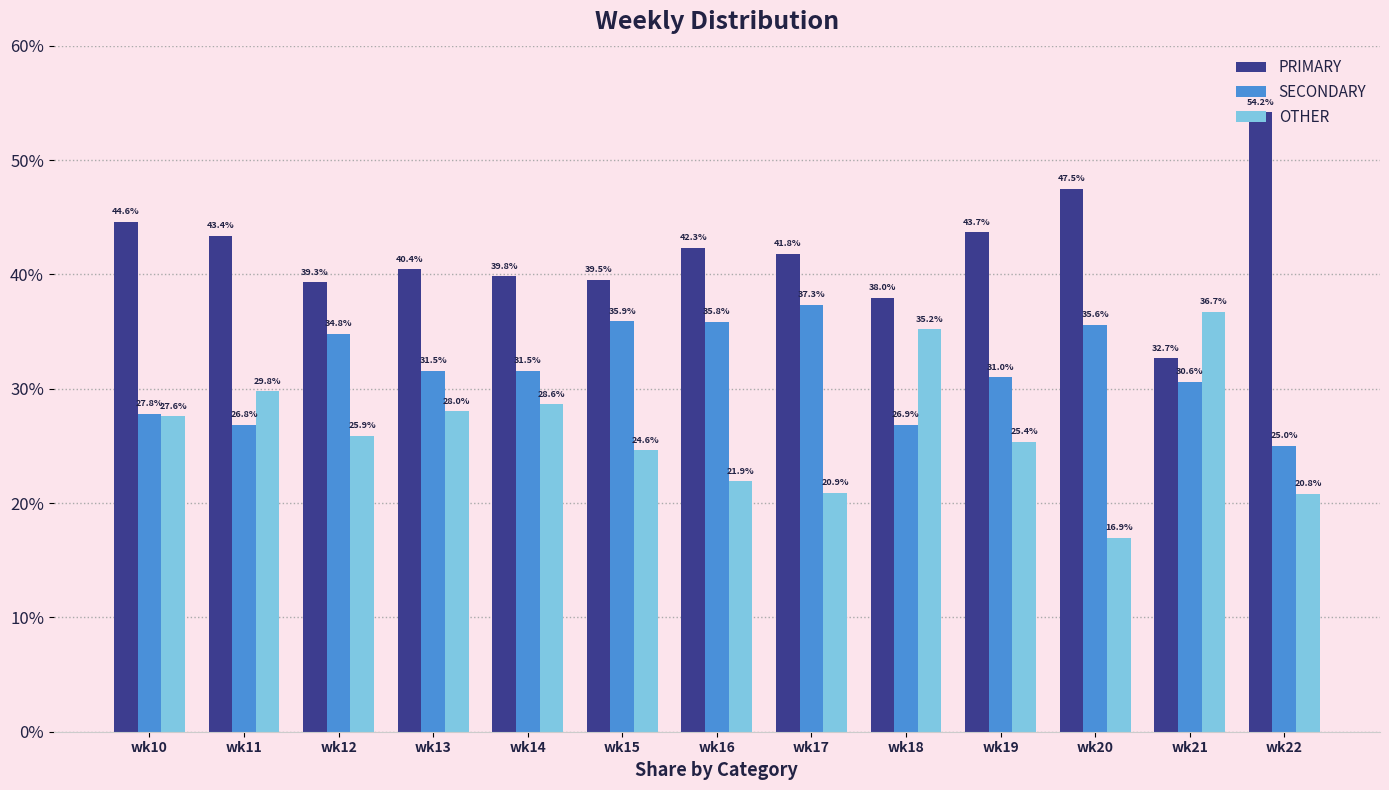

What is the minimum value shown in the chart?

16.9